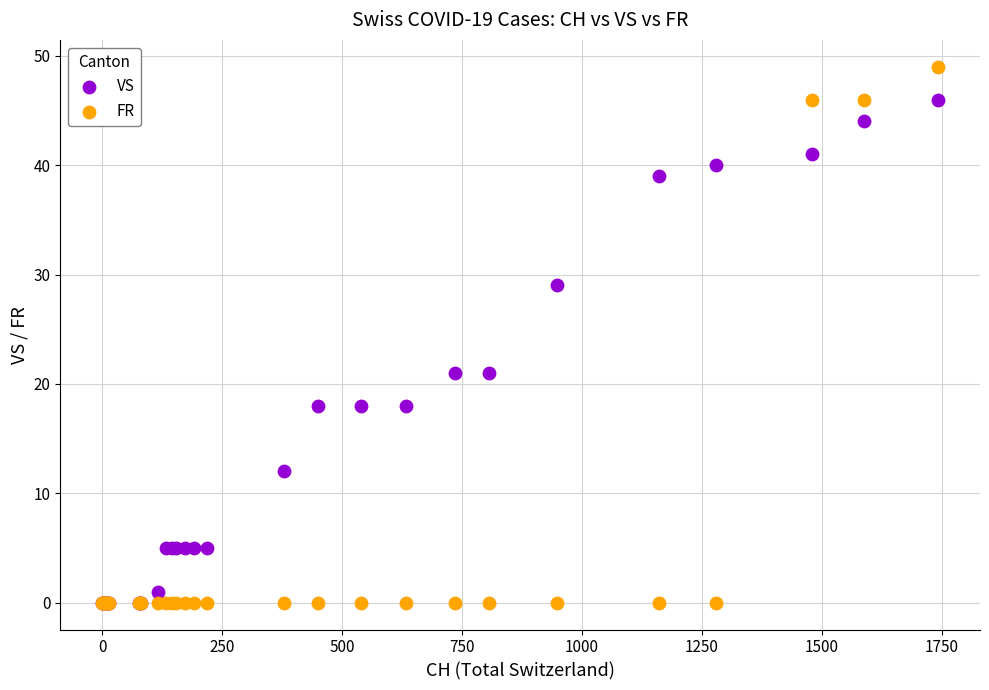

What are all the series names shown in the legend?

VS, FR